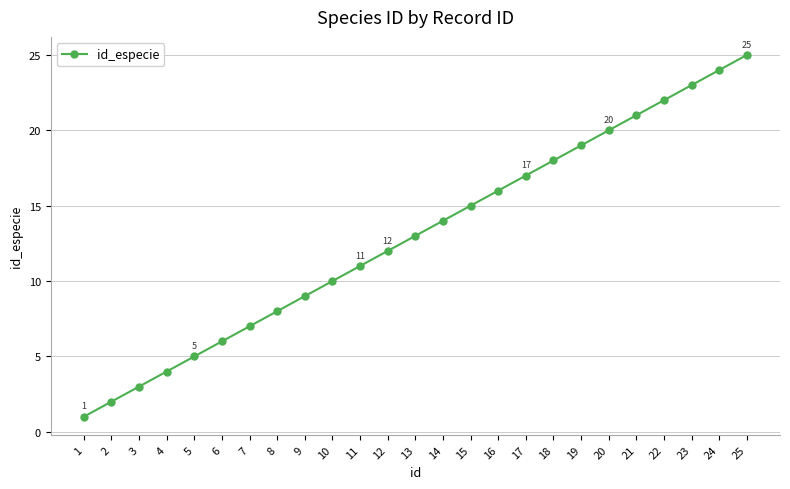

List the labels in order of value, largest first.

25, 24, 23, 22, 21, 20, 19, 18, 17, 16, 15, 14, 13, 12, 11, 10, 9, 8, 7, 6, 5, 4, 3, 2, 1